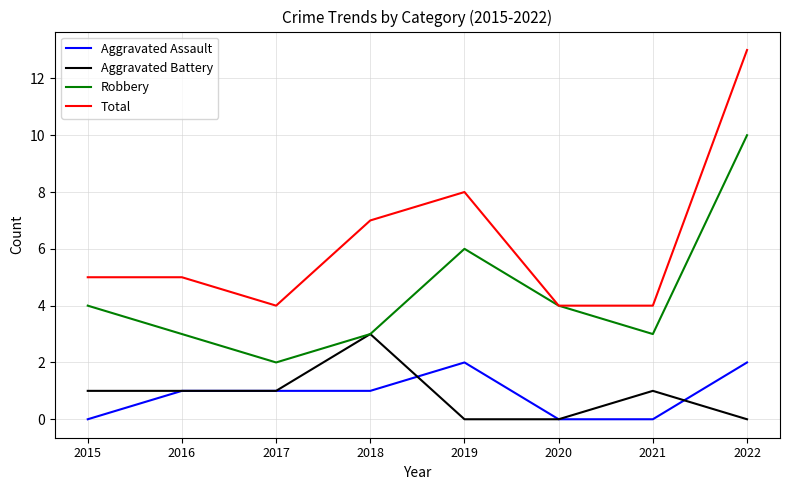

Where is Total nearest to the value 8?

2019